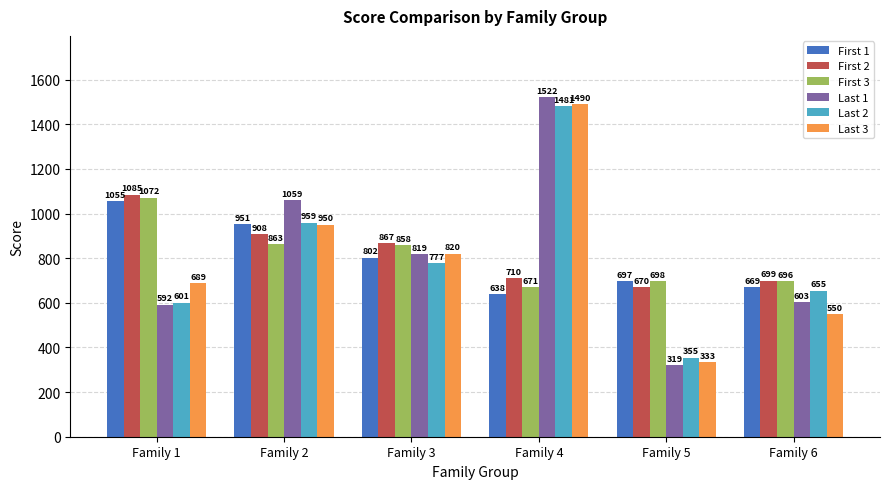

At which category does the chart reach its minimum across all series?

Family 5